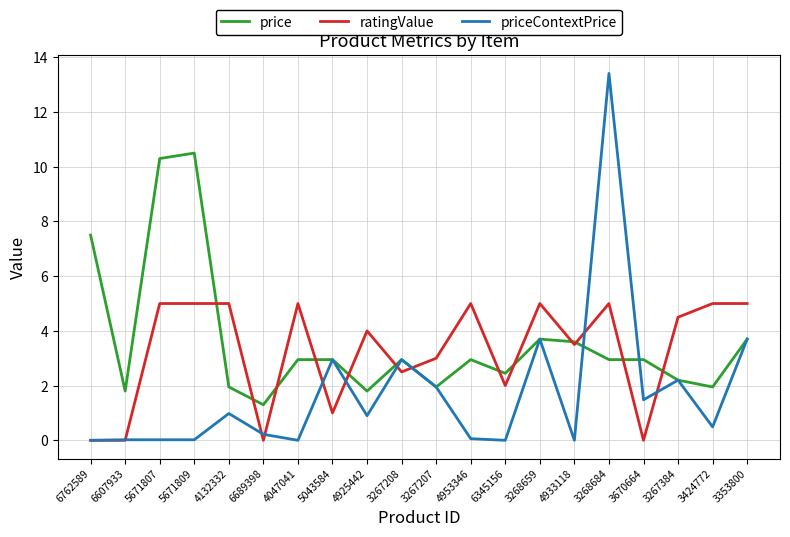

At which category is the sum across all series the highest?

3268684